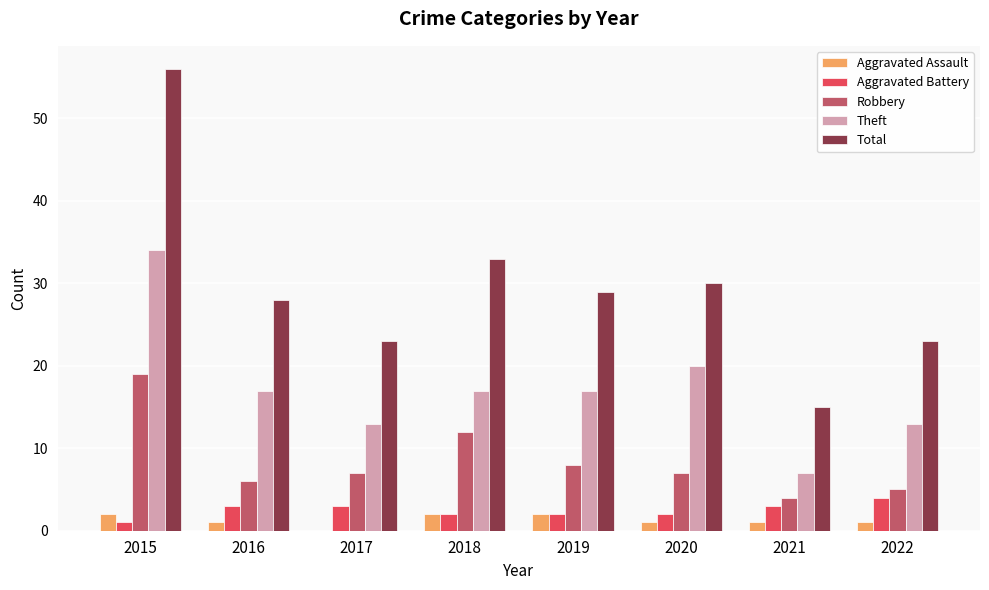

Which series changed the most between 2016 and 2018?

Robbery